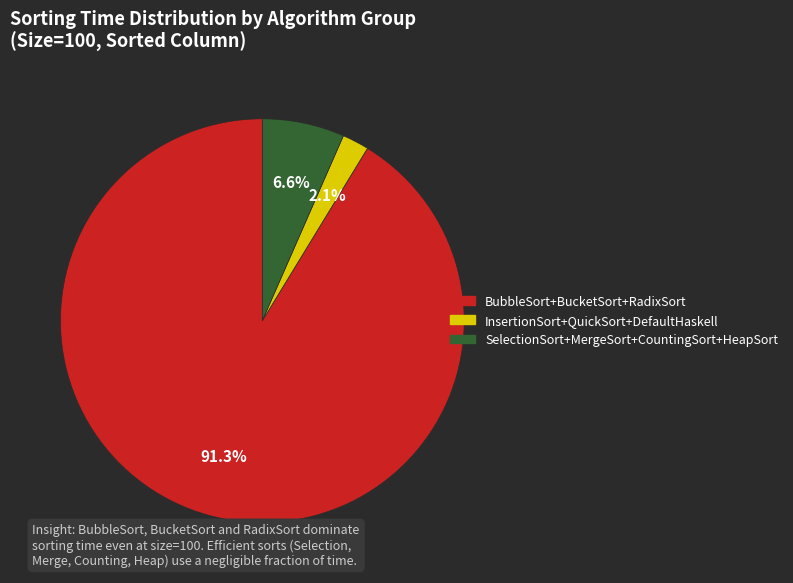

Is there any slice that represents more than half of the pie?

Yes